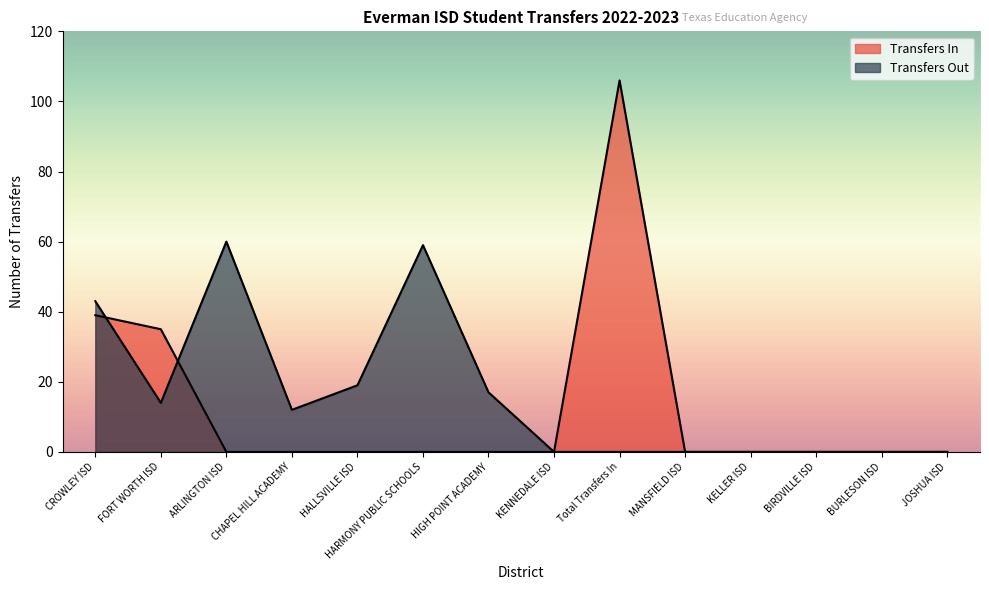

How many categories are shown in the chart?

14